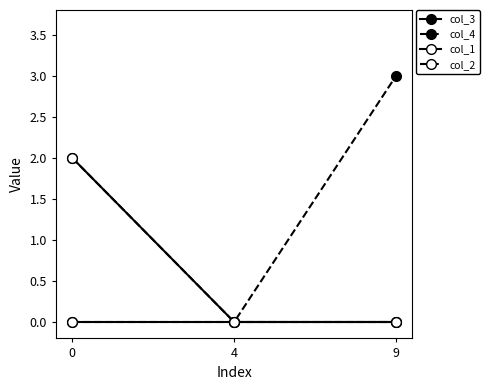

Does the chart have visible grid lines?

No